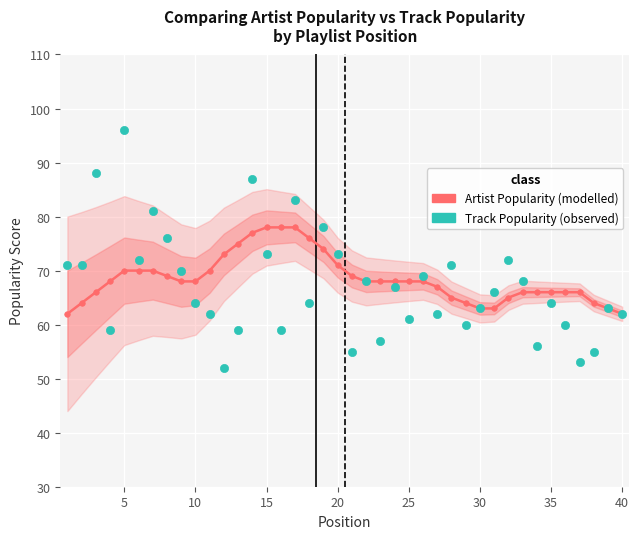

What are all the series names shown in the legend?

Artist Popularity, Track Popularity